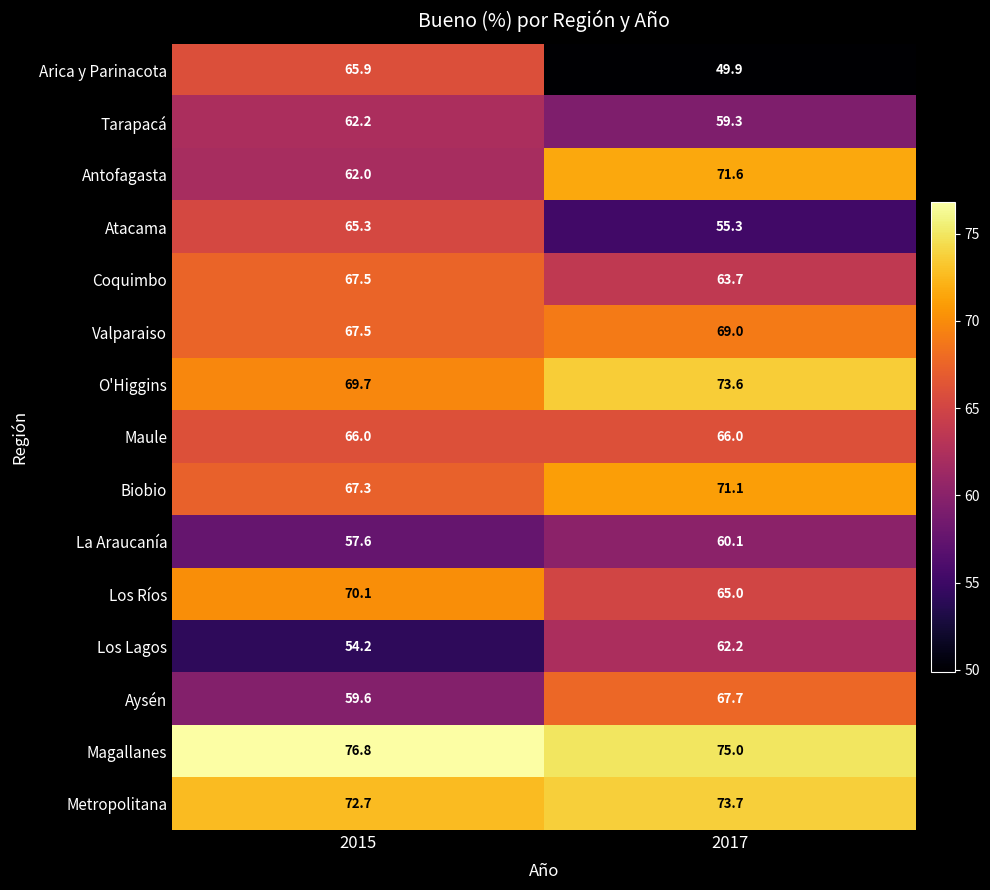

How many data points does each series have?

2